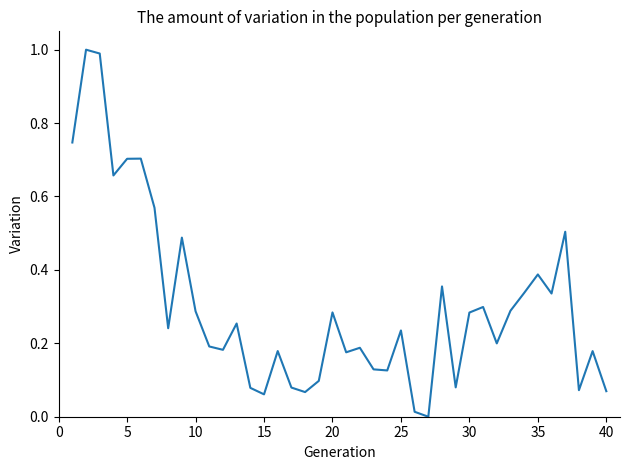

What is the difference between the maximum and second lowest values?

1.0